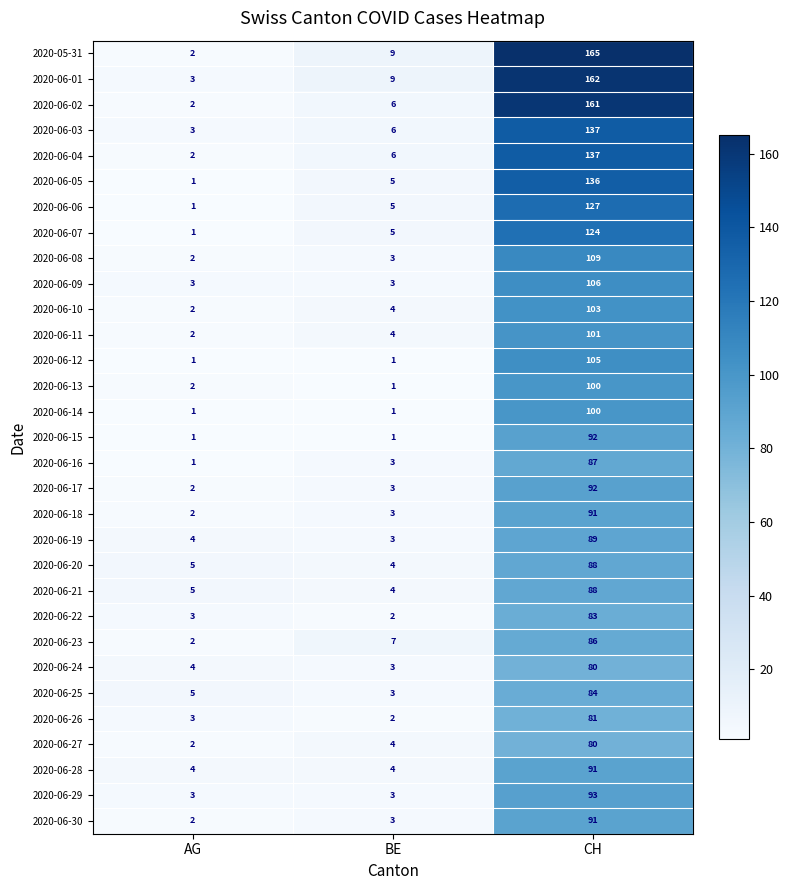

True or false: 2020-06-15 has a value of 2 at BE.

False